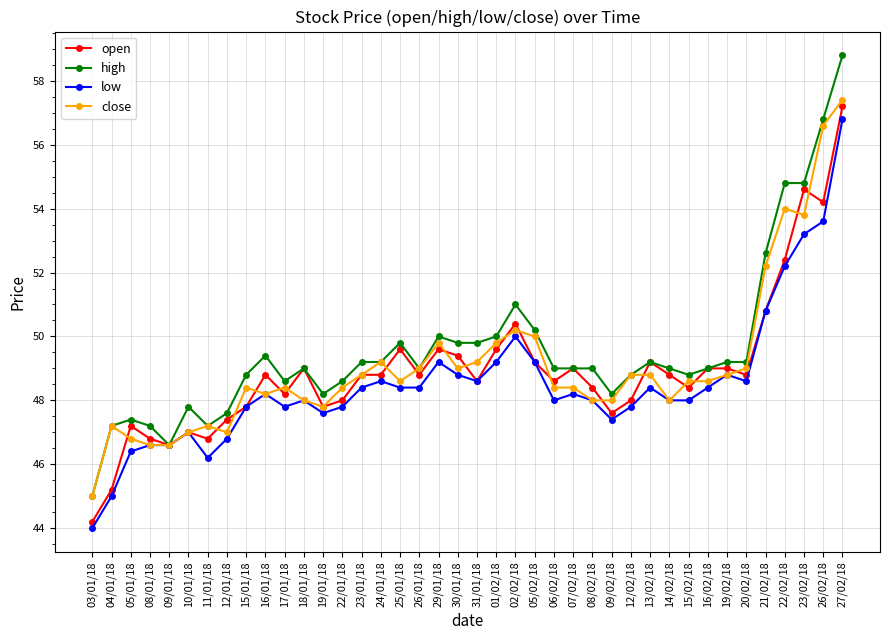

Reading right to left, transcribe all the data shown in this chart.

open: 57.2	54.2	54.6	52.4	50.8	48.8	49.0	49.0	48.4	48.8	49.2	48.0	47.6	48.4	49.0	48.6	49.2	50.4	49.6	48.6	49.4	49.6	48.8	49.6	48.8	48.8	48.0	47.8	49.0	48.2	48.8	47.8	47.4	46.8	47.0	46.6	46.8	47.2	45.2	44.2
high: 58.8	56.8	54.8	54.8	52.6	49.2	49.2	49.0	48.8	49.0	49.2	48.8	48.2	49.0	49.0	49.0	50.2	51.0	50.0	49.8	49.8	50.0	49.0	49.8	49.2	49.2	48.6	48.2	49.0	48.6	49.4	48.8	47.6	47.2	47.8	46.6	47.2	47.4	47.2	45.0
low: 56.8	53.6	53.2	52.2	50.8	48.6	48.8	48.4	48.0	48.0	48.4	47.8	47.4	48.0	48.2	48.0	49.2	50.0	49.2	48.6	48.8	49.2	48.4	48.4	48.6	48.4	47.8	47.6	48.0	47.8	48.2	47.8	46.8	46.2	47.0	46.6	46.6	46.4	45.0	44.0
close: 57.4	56.6	53.8	54.0	52.2	49.0	48.8	48.6	48.6	48.0	48.8	48.8	48.0	48.0	48.4	48.4	50.0	50.2	49.8	49.2	49.0	49.8	49.0	48.6	49.2	48.8	48.4	47.8	48.0	48.4	48.2	48.4	47.0	47.2	47.0	46.6	46.6	46.8	47.2	45.0